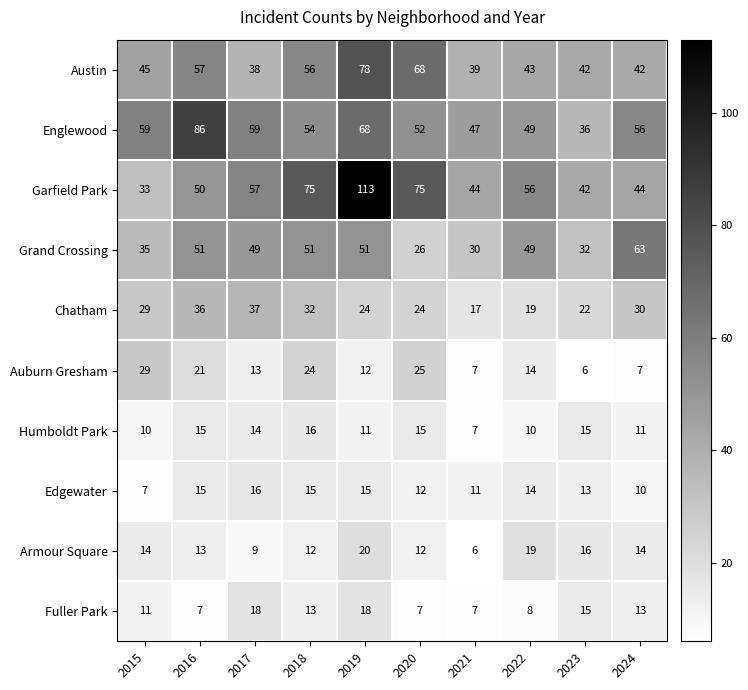

Where does the Garfield Park series first go above 56?

2017